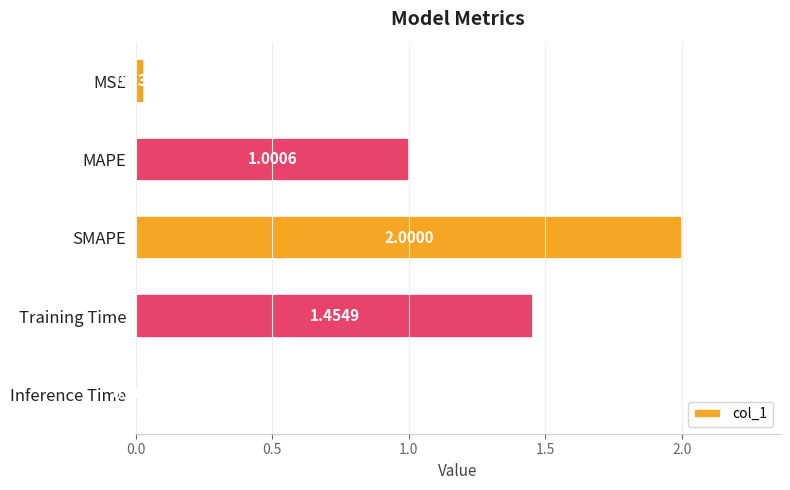

What is the change in value from MSE to MAPE?

+1.0